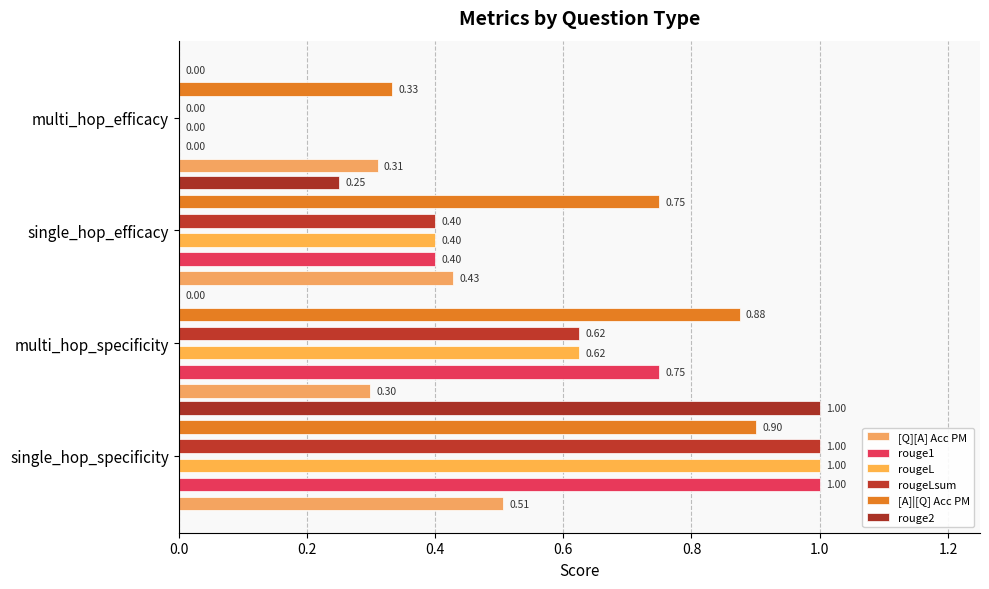

The value of rouge1 at multi_hop_efficacy is 0.7. True or false?

False